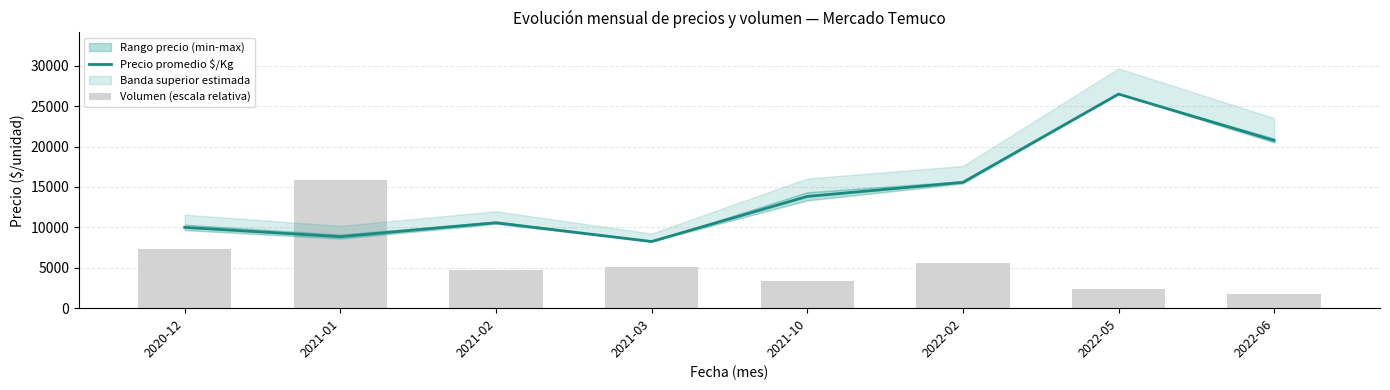

Where does the Precio promedio $/Kg series first go above 13833?

2021-10